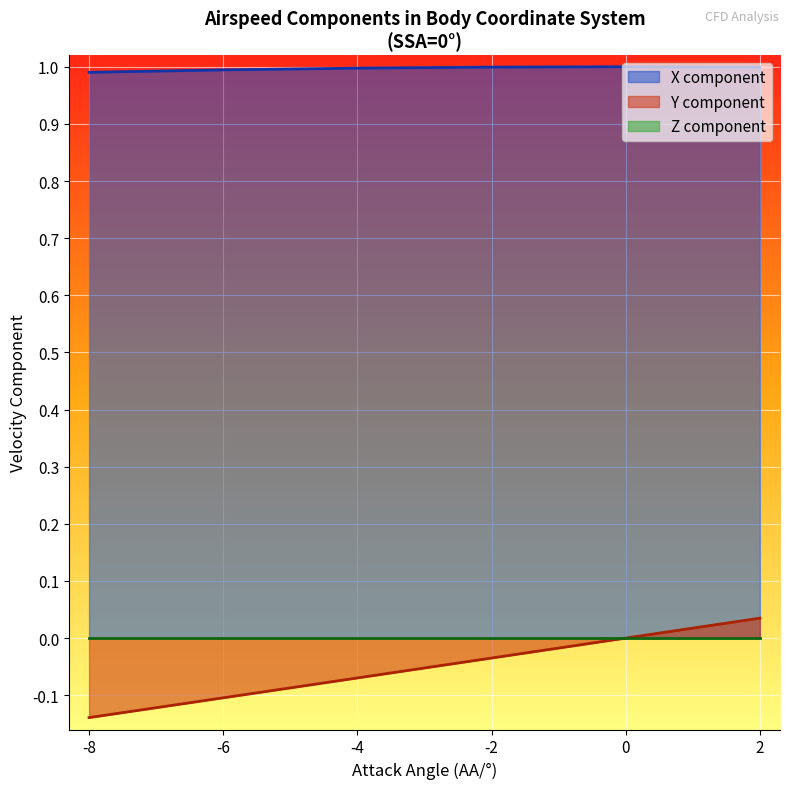

At which label does Y component reach its minimum?

-8